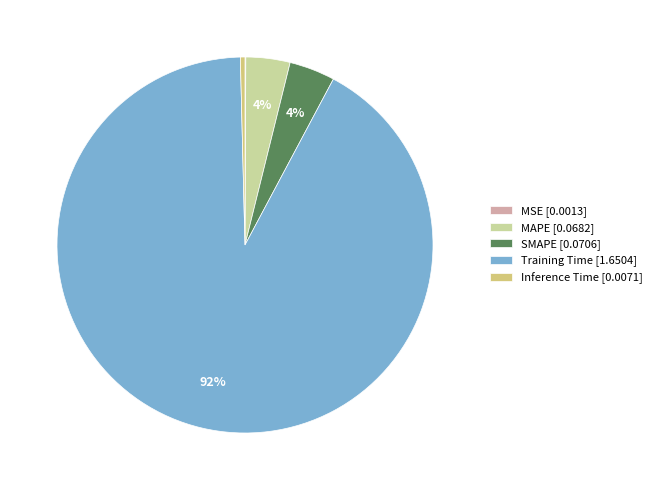

Is there a majority slice in this chart?

Yes